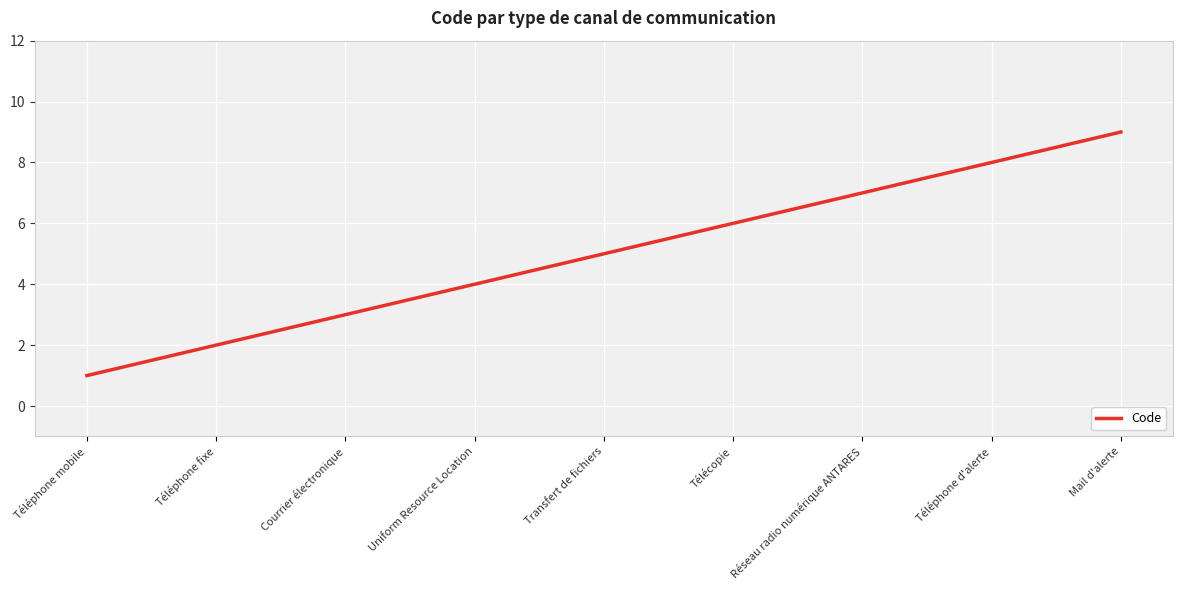

What is the difference between the maximum and minimum values?

8.0